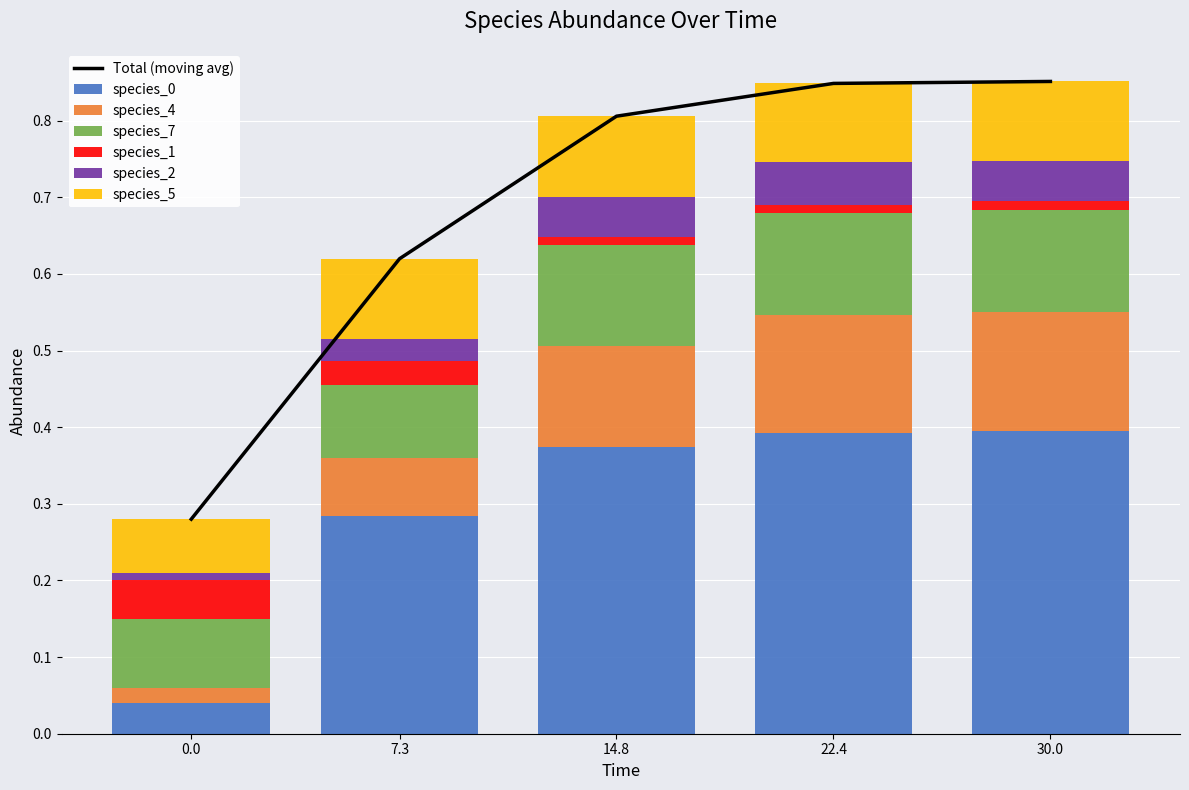

How many bars are there in each group?

6